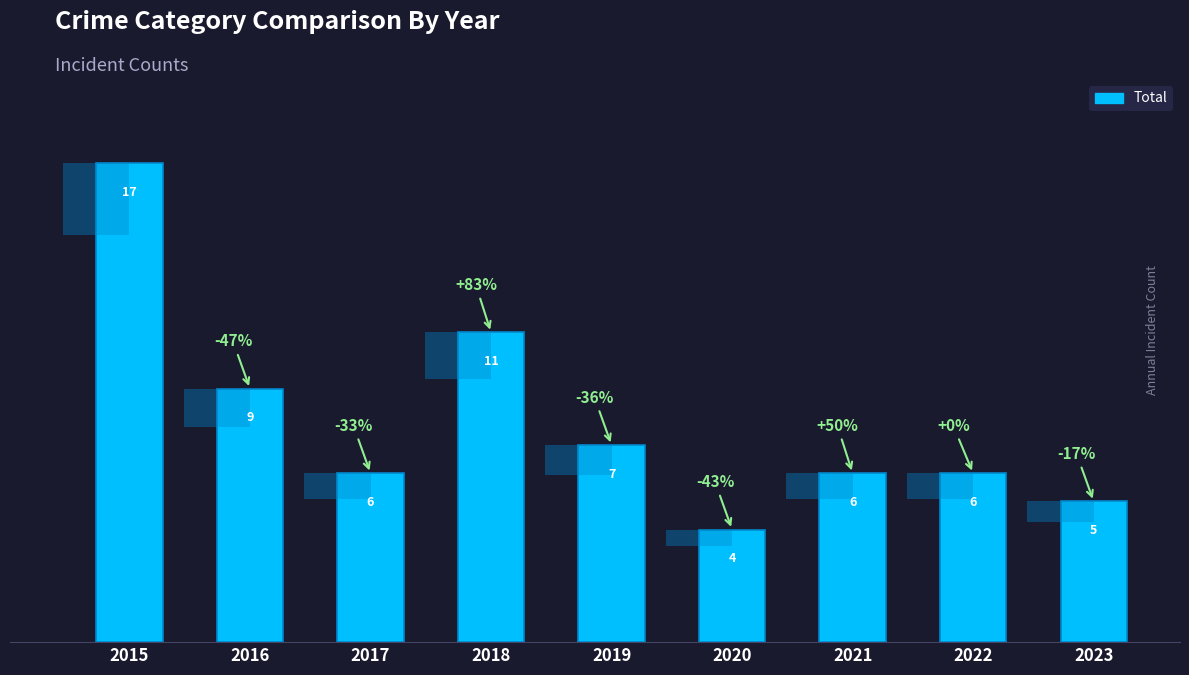

List the labels in order of value, smallest first.

2020, 2023, 2017, 2021, 2022, 2019, 2016, 2018, 2015